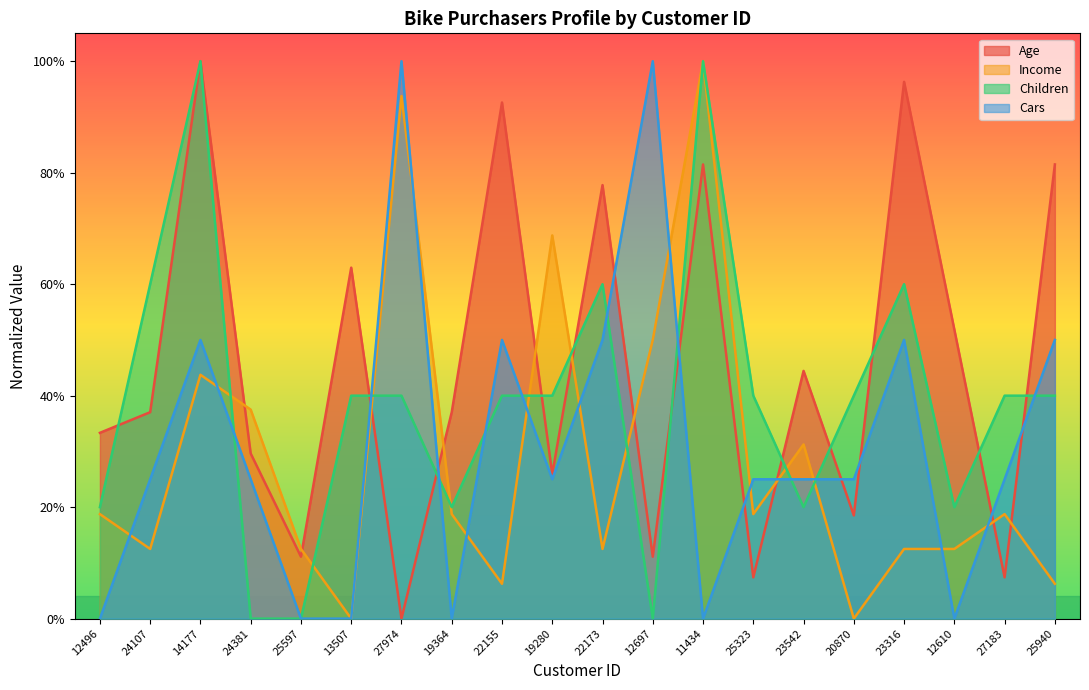

The value of Children at 24381 is 0.0. True or false?

True